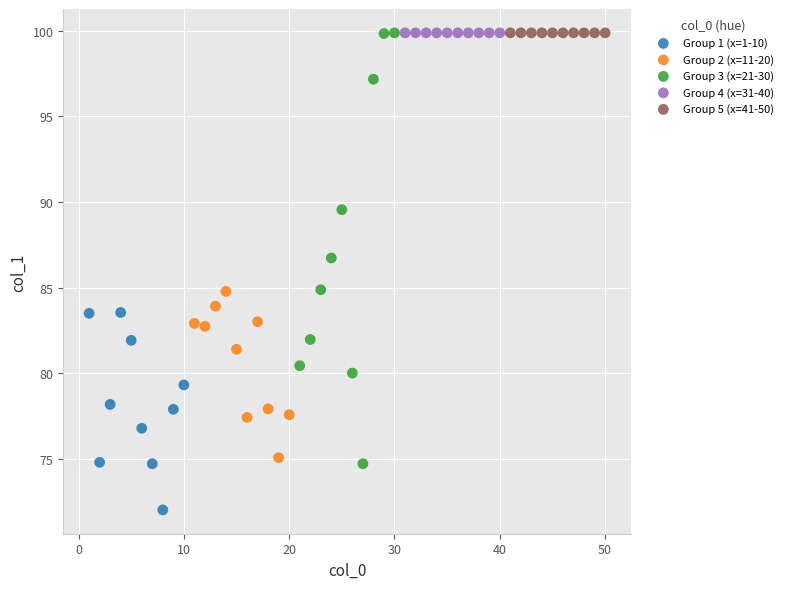

What are all the series names shown in the legend?

Group 1 (x=1-10), Group 2 (x=11-20), Group 3 (x=21-30), Group 4 (x=31-40), Group 5 (x=41-50)